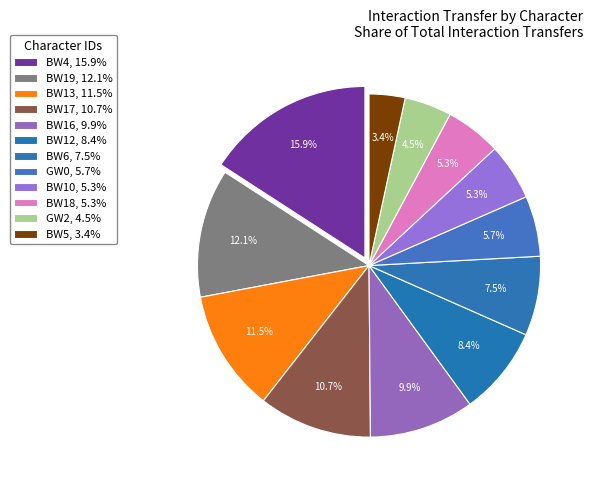

How many slices are in this pie chart?

12